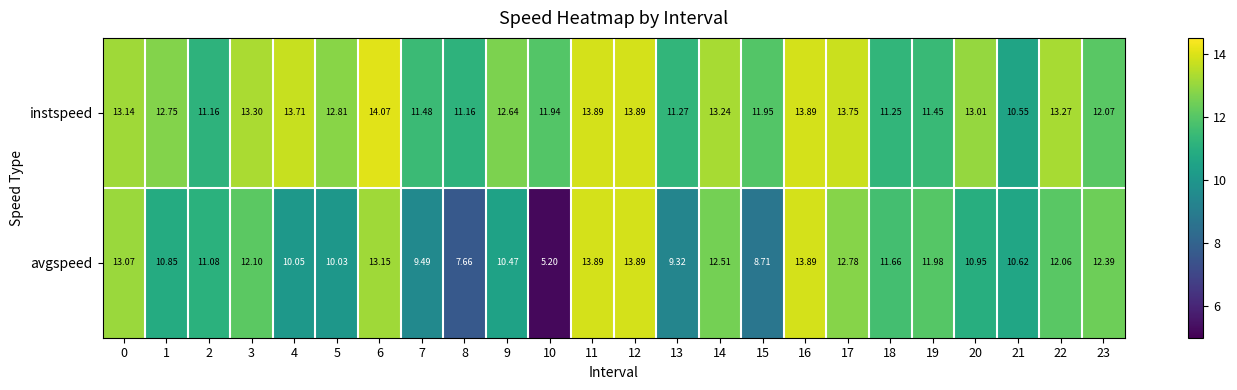

Which label corresponds to the smallest value in the chart?

10